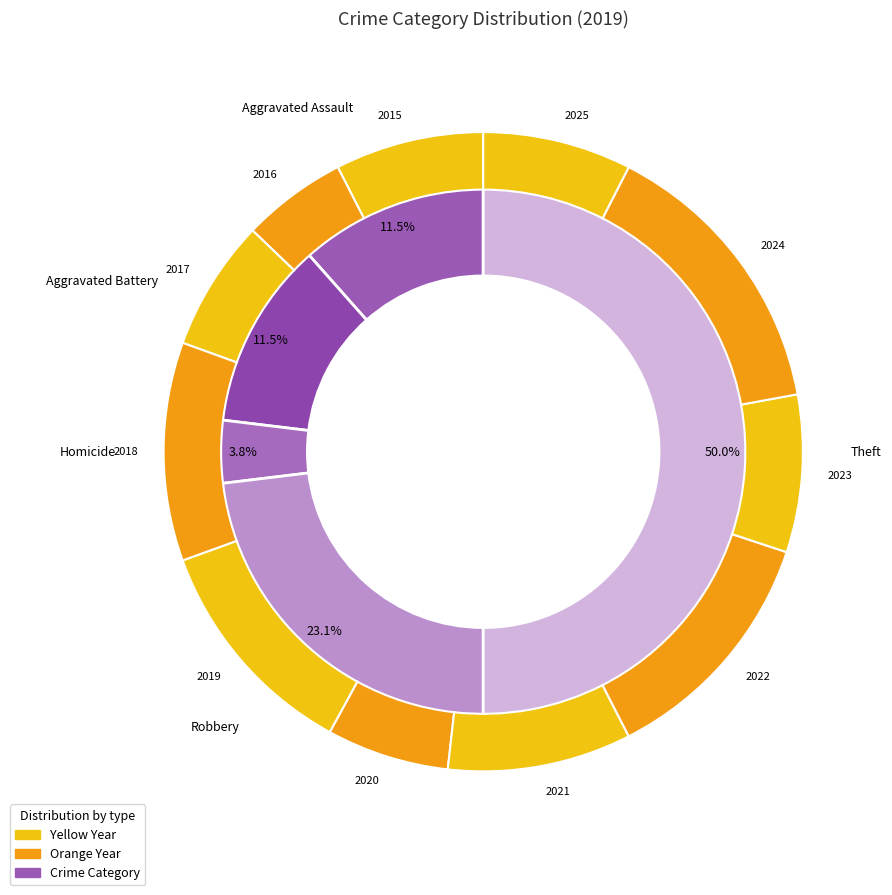

What percentage is the 1 slice, to the nearest percent?

12%